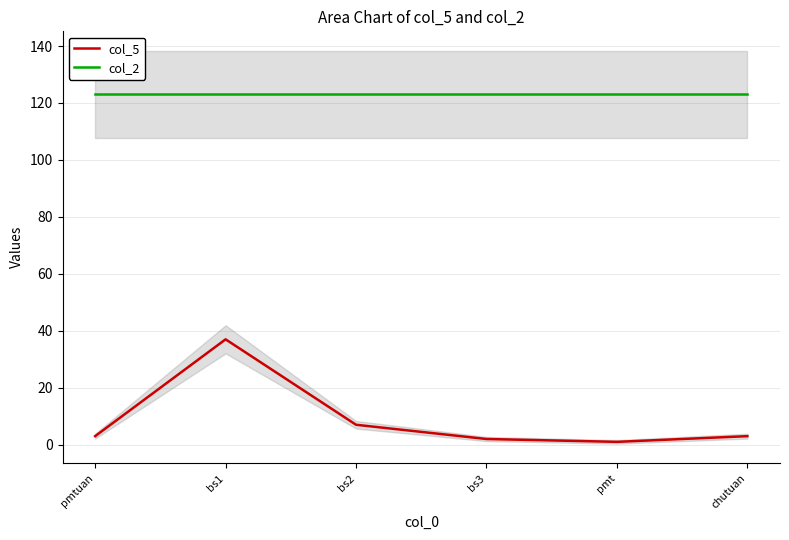

True or false: col_2 has more than 0 points higher than both neighbors.

False